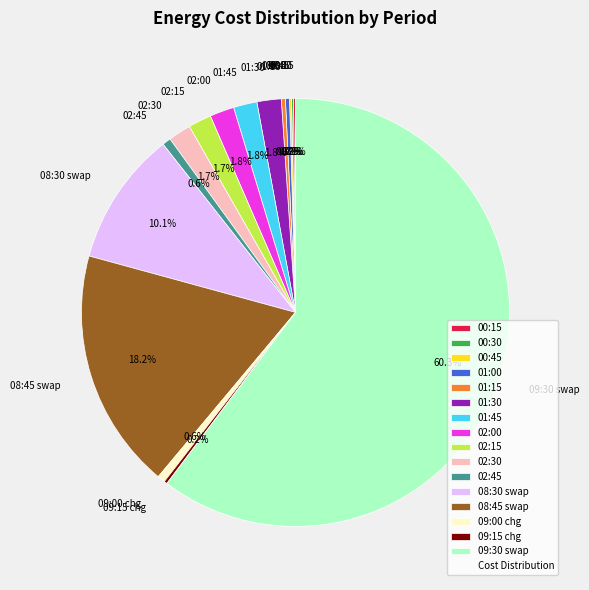

What is the ratio of the value at 09:00 chg to the value at 01:45?

0.3